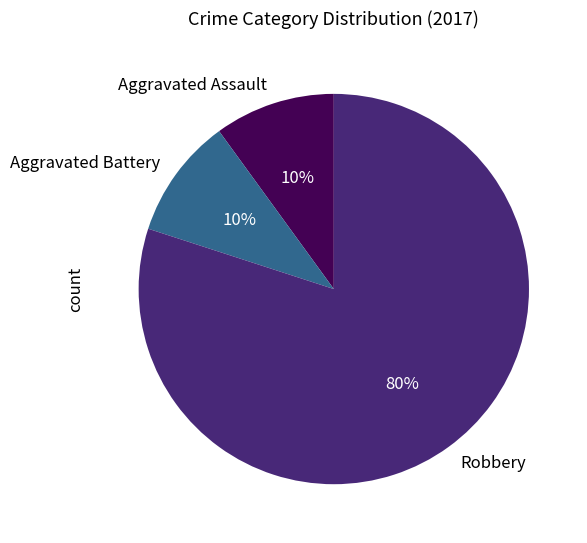

Does Aggravated Battery represent more than half of the total?

No